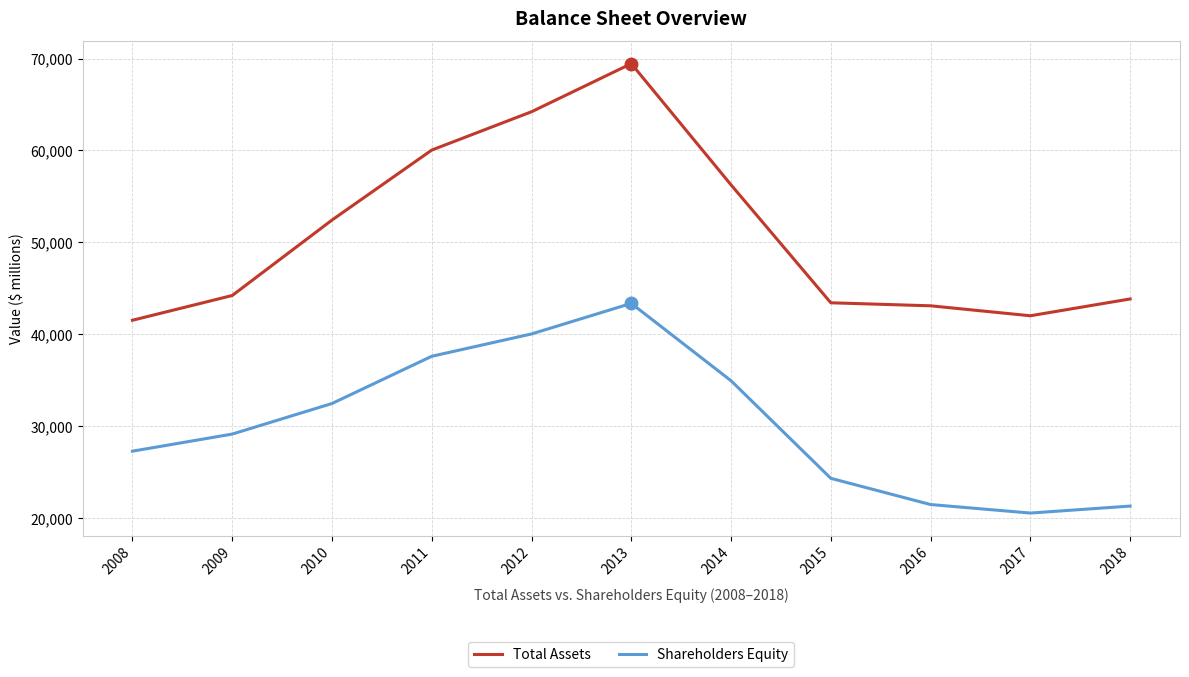

What is the difference between the highest and lowest values at 2008?

14237